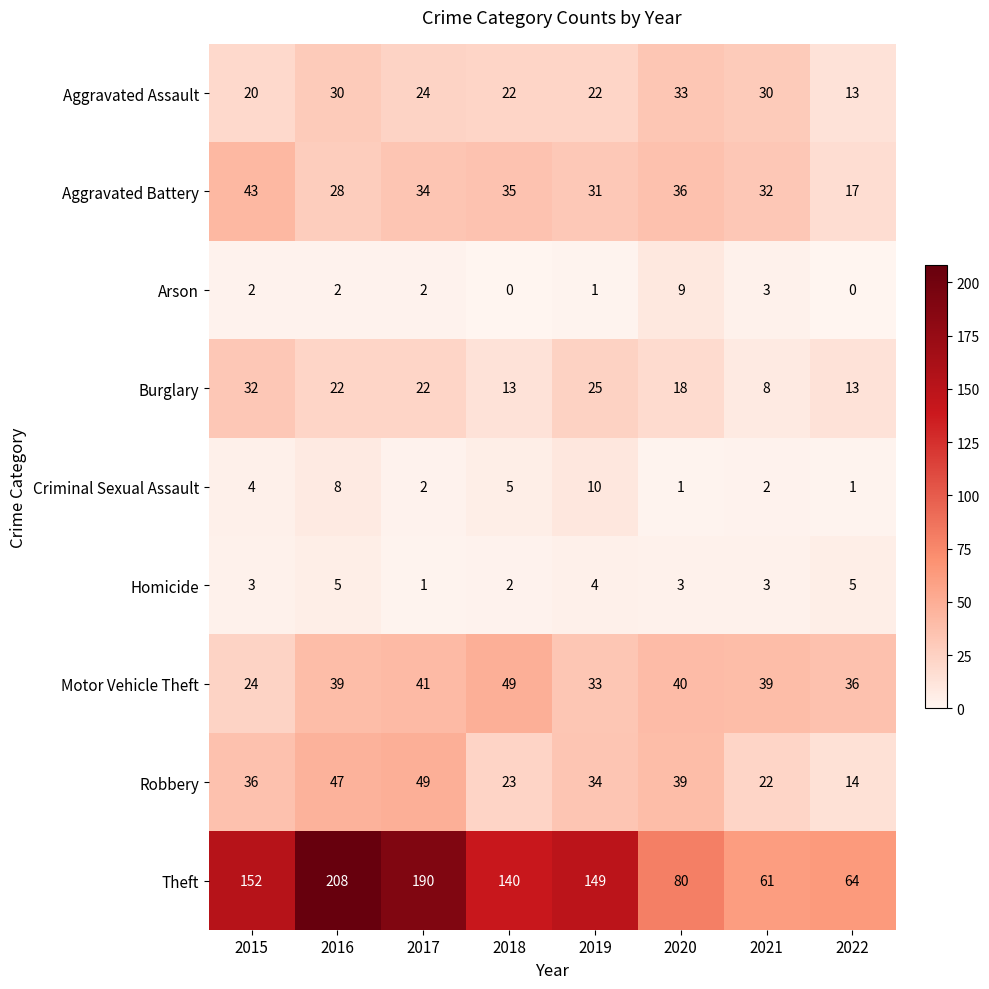

At which label is Theft closest to 134?

2018